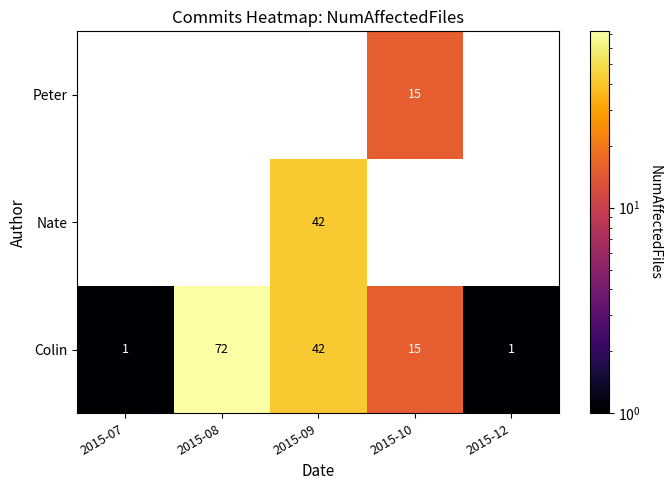

What is the sum of all Colin values?

131